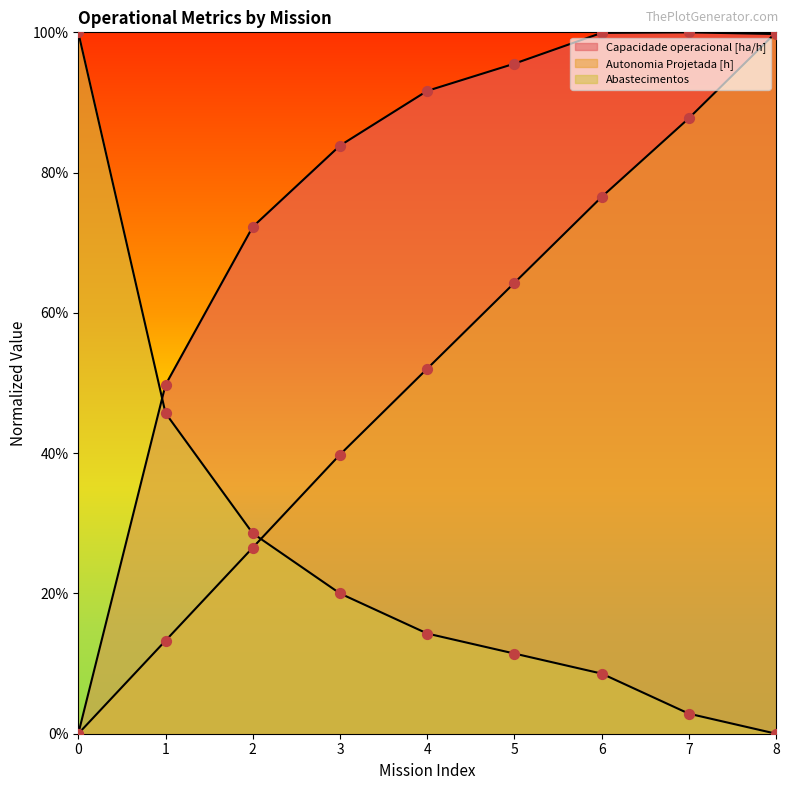

At how many categories does at least one series exceed 0?

9